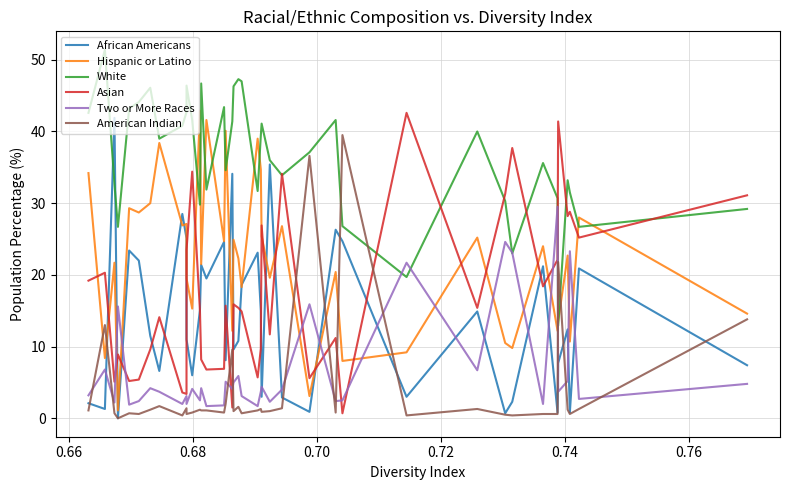

True or false: American Indian and Asian intersect in this chart.

True